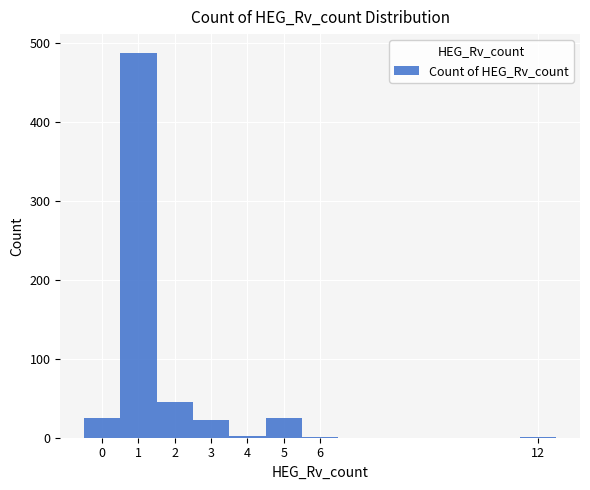

Reading left to right, transcribe this chart: for each bar, give the range it covers on the x-axis and its height. The values are not printed on the chart, so give them approximately, as read against the axis.

-0.5 to 0.5: 30
0.5 to 1.5: 490
1.5 to 2.5: 50
2.5 to 3.5: 20
3.5 to 4.5: under 10
4.5 to 5.5: 30
5.5 to 6.5: under 10
6.5 to 7.5: 0
7.5 to 8.5: 0
8.5 to 9.5: 0
9.5 to 10.5: 0
10.5 to 11.5: 0
11.5 to 12.5: under 10